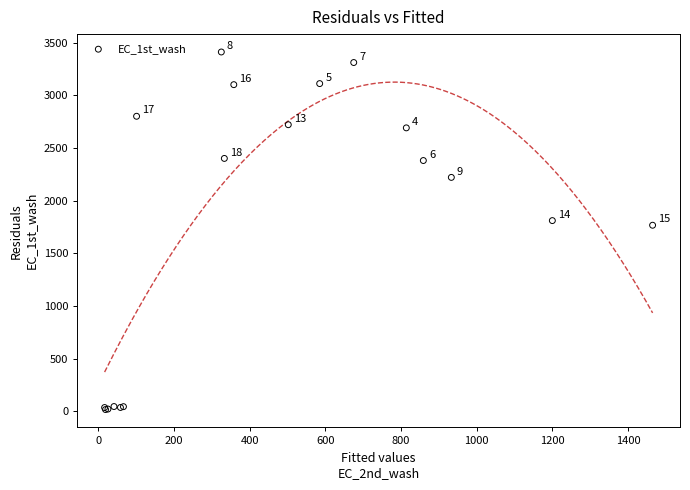

What Y value in the scatter plot is closest to 1713?

1766.0